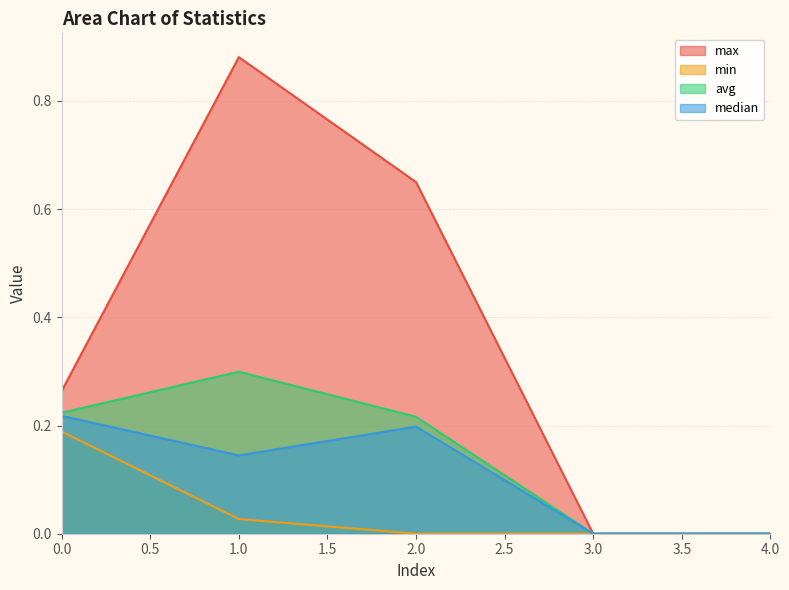

True or false: min and median cross at least once.

False